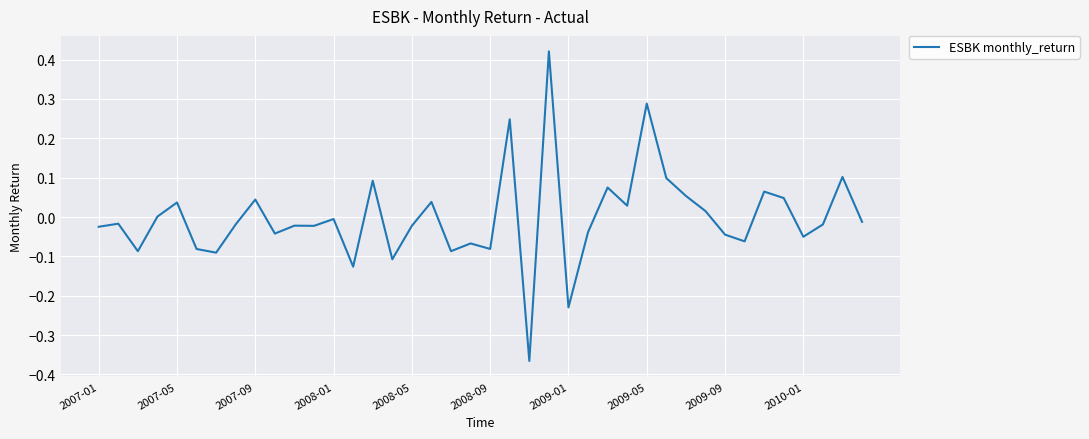

What is the difference between the maximum and minimum values?

0.8